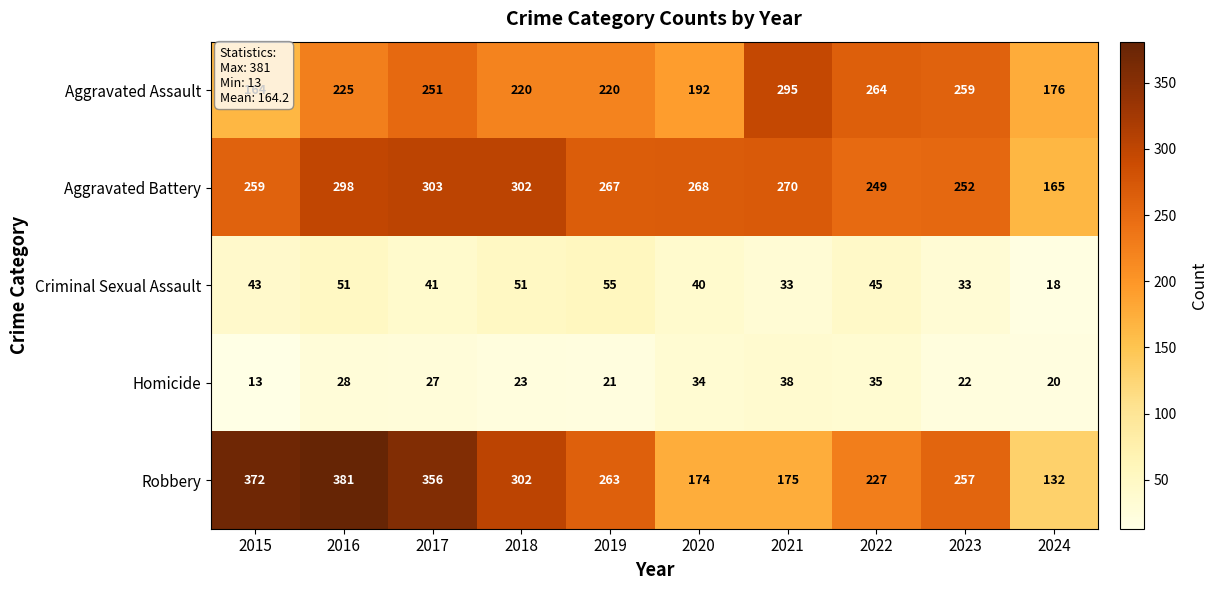

Is it true that Aggravated Battery equals 270 at 2021?

True